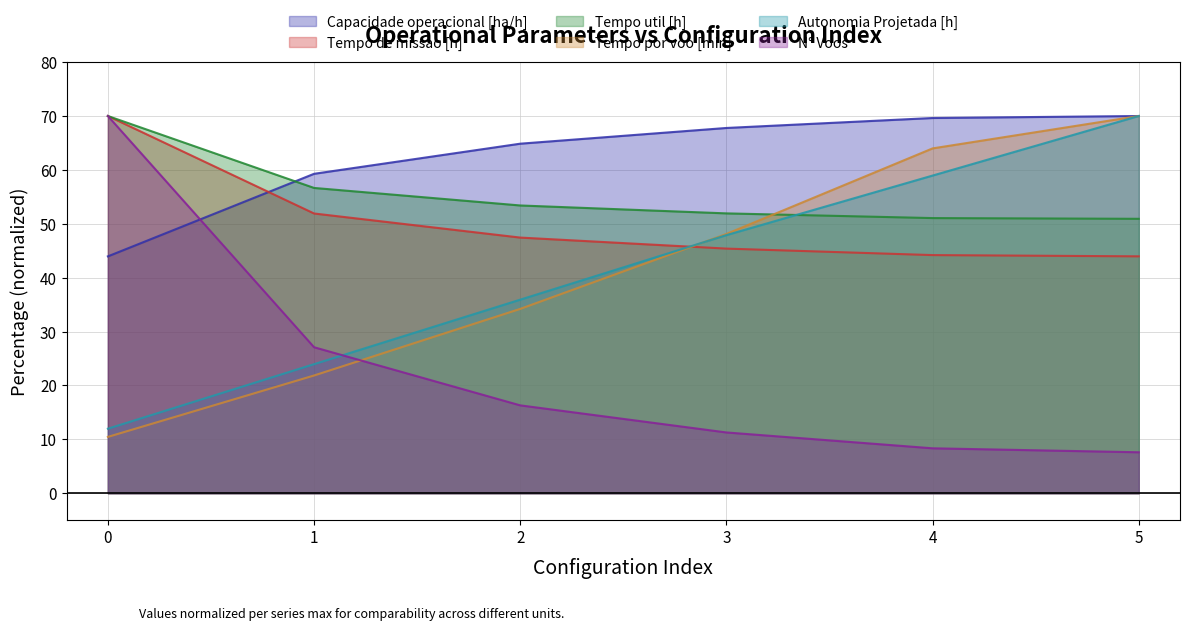

What is the value of the Tempo de missao [h] point at the 5th from the left?

44.2